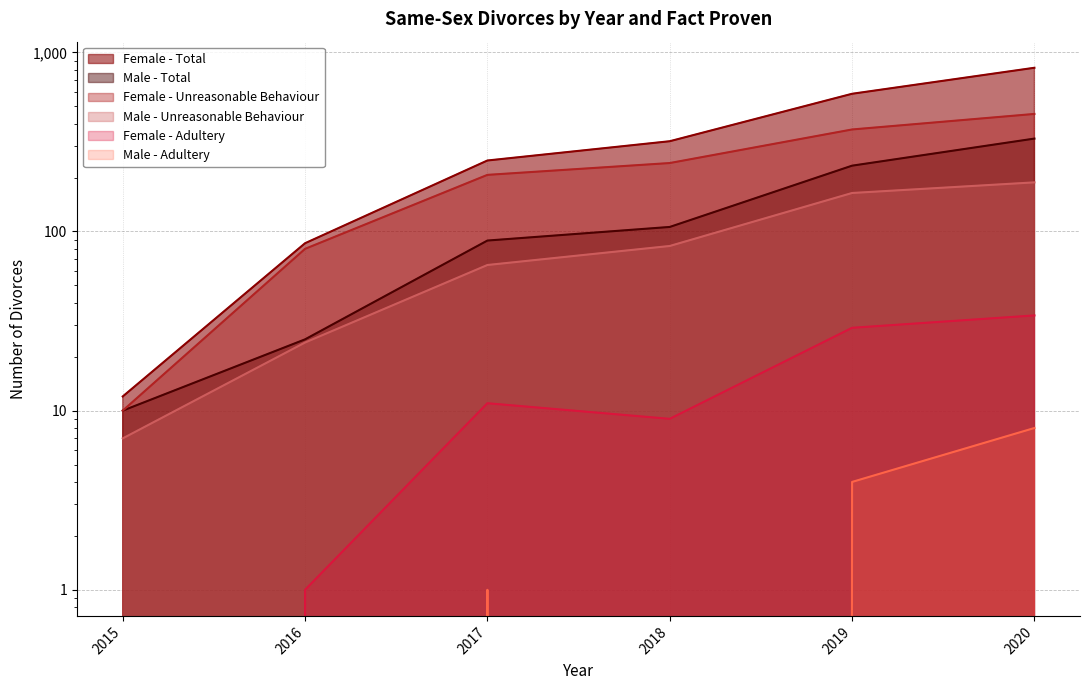

True or false: Male - Unreasonable Behaviour and Female - Unreasonable Behaviour cross at least once.

False